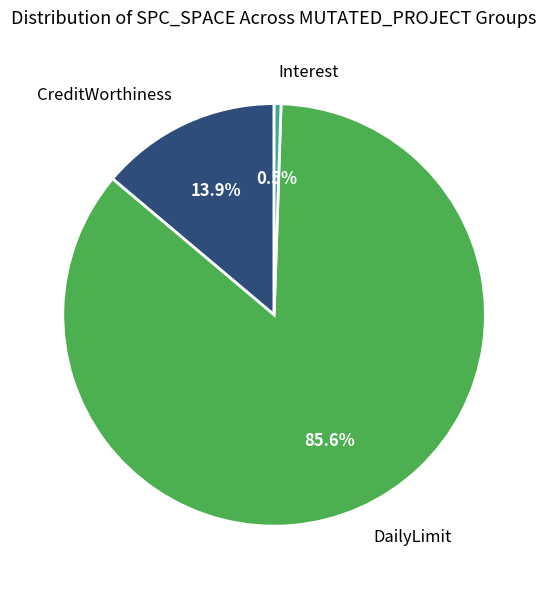

Which slice is the largest?

DailyLimit